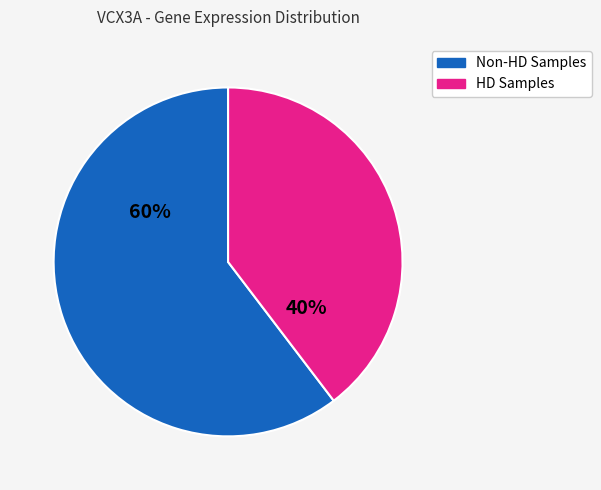

To the nearest percent, what is the average slice percentage?

50%